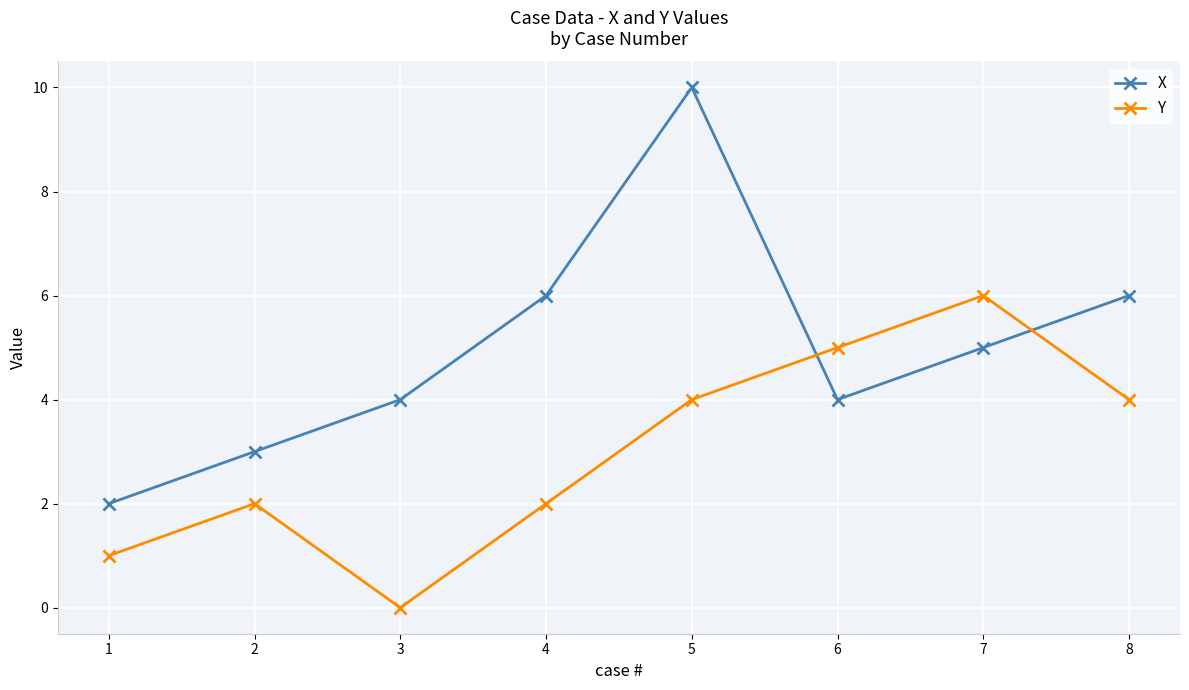

How many X values are between 4 and 6?

5